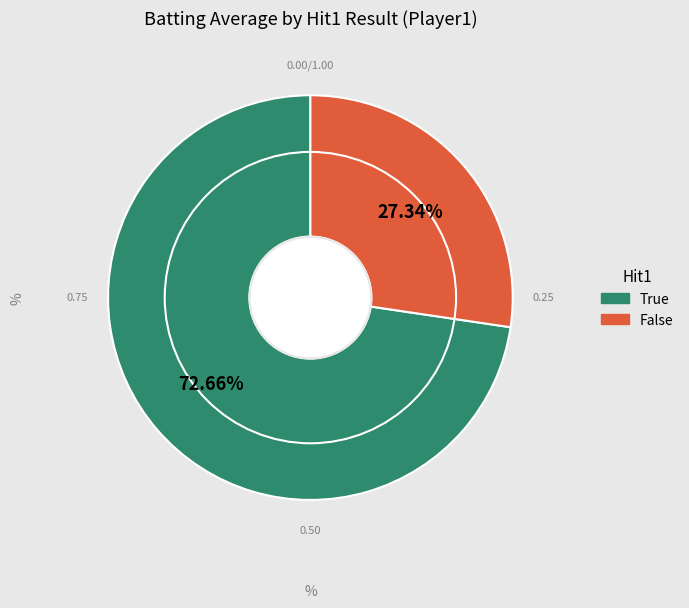

Is the sum of True and False greater than half?

Yes